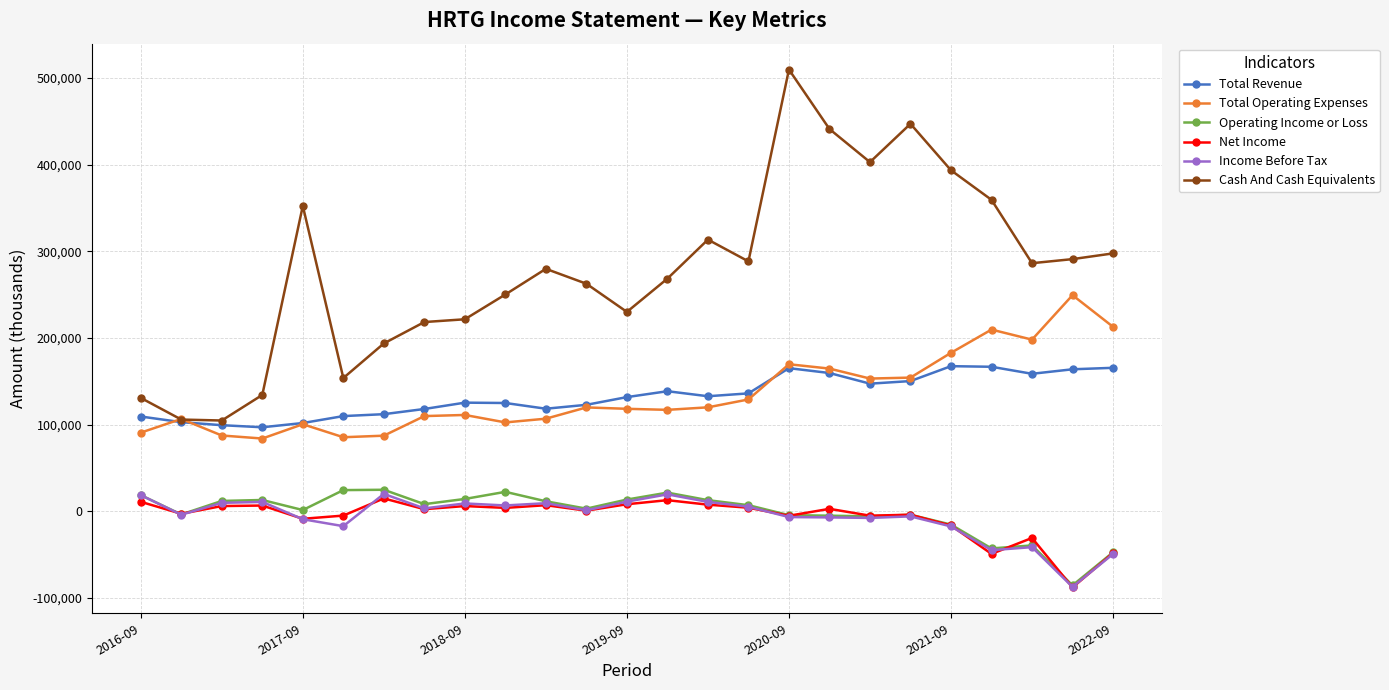

What is the value of the Operating Income or Loss point at the 23rd from the left?

-39400